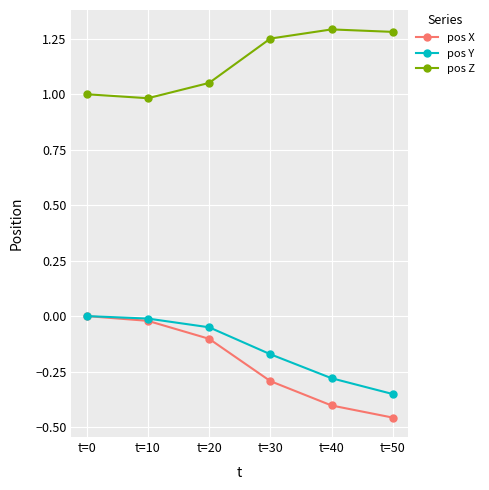

What is the spread (max minus min) of values at t=0?

1.0